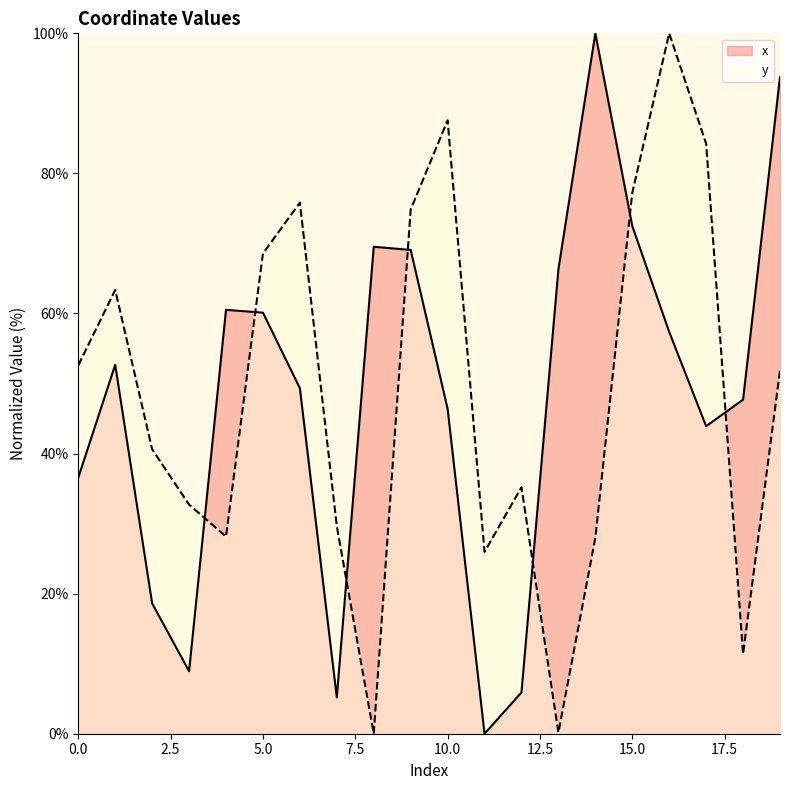

What is the difference between the second highest and minimum values in the x series?

93.8